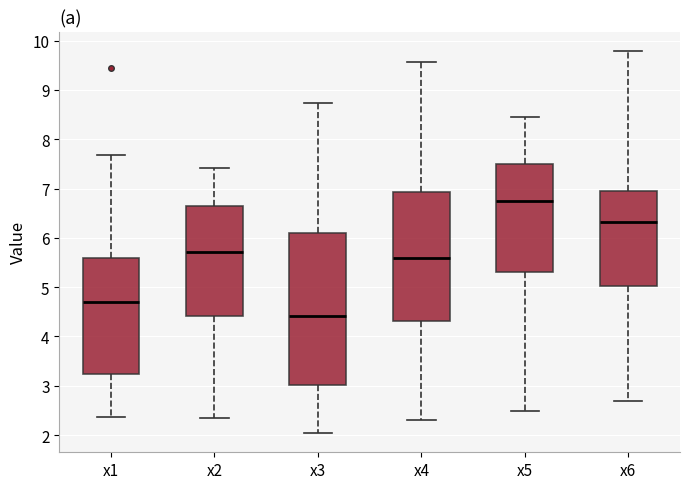

Which box is the tallest, from its lower edge to its upper edge?

x3